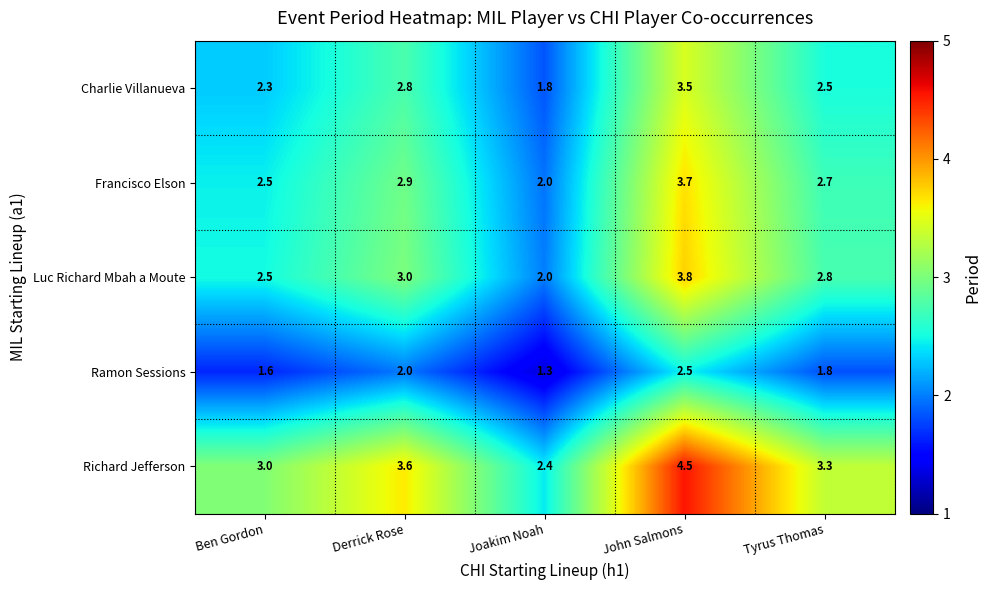

Reading right to left, transcribe all the data shown in this chart.

Charlie Villanueva: 2.5	3.5	1.8	2.8	2.3
Francisco Elson: 2.7	3.7	2.0	2.9	2.5
Luc Richard Mbah a Moute: 2.8	3.8	2.0	3.0	2.5
Ramon Sessions: 1.8	2.5	1.3	2.0	1.6
Richard Jefferson: 3.3	4.5	2.4	3.6	3.0